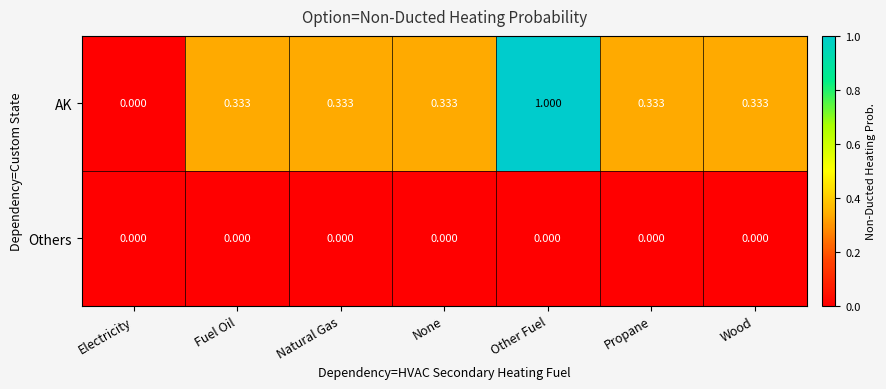

List the series in order of their overall mean, lowest first.

Others, AK